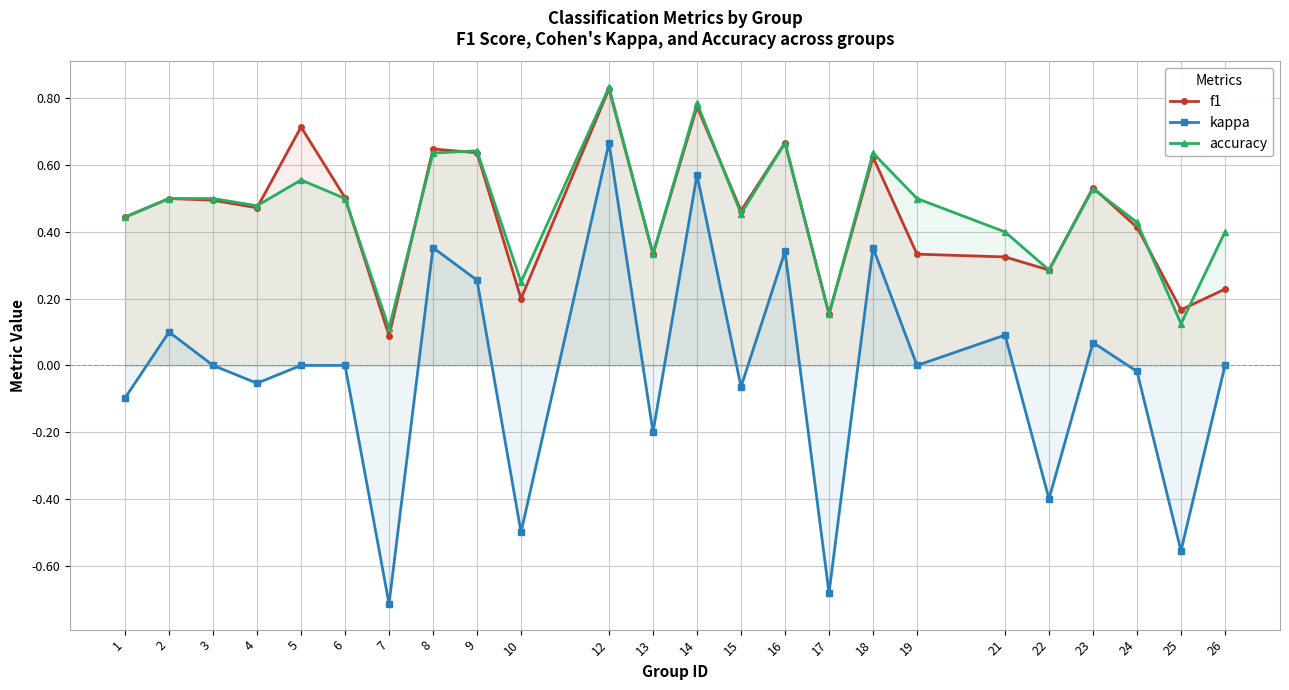

What is the total value across all series at 5?

1.3